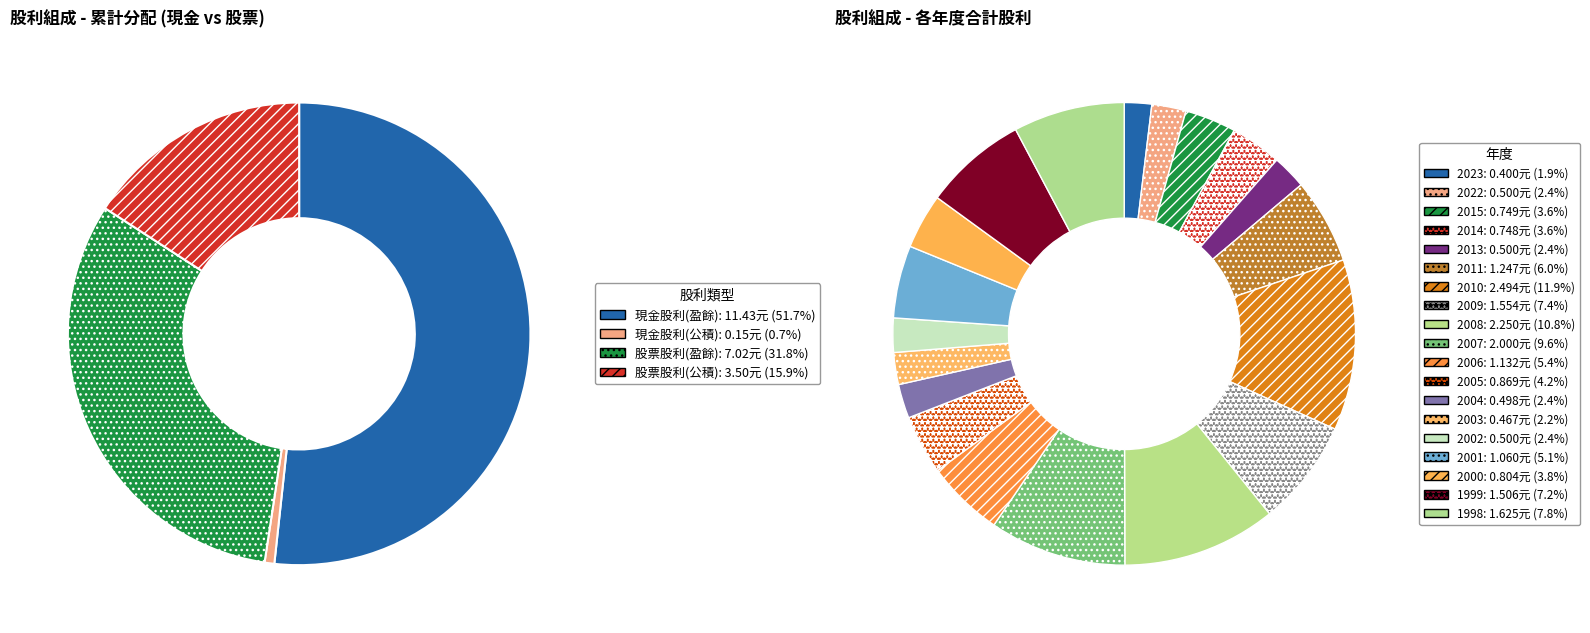

Does 2018 represent more than half of the total?

No